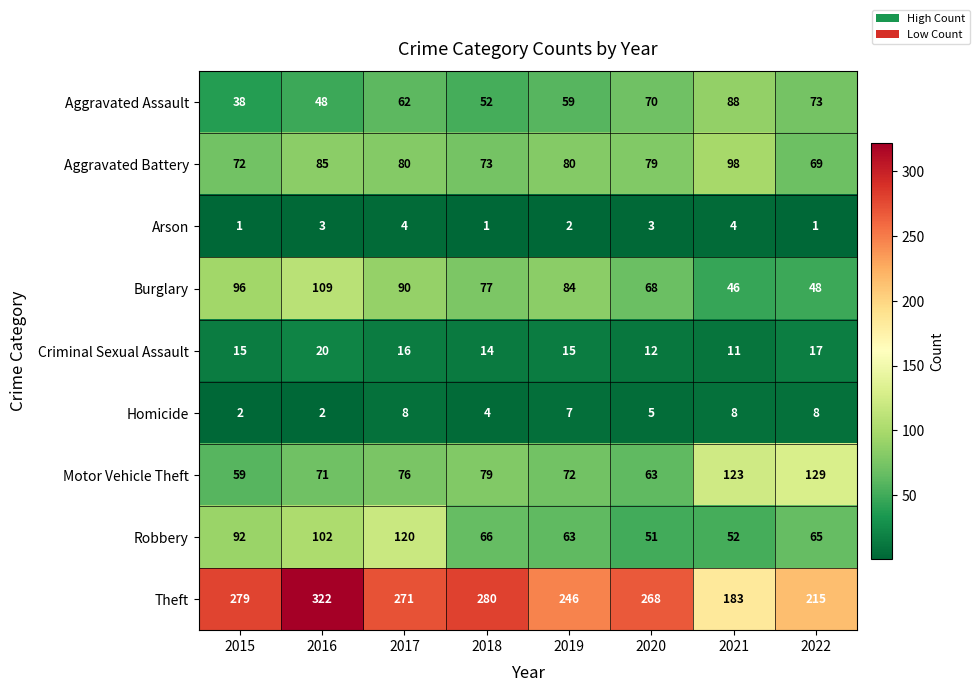

What is the difference between the maximum and minimum values in the Burglary series?

63